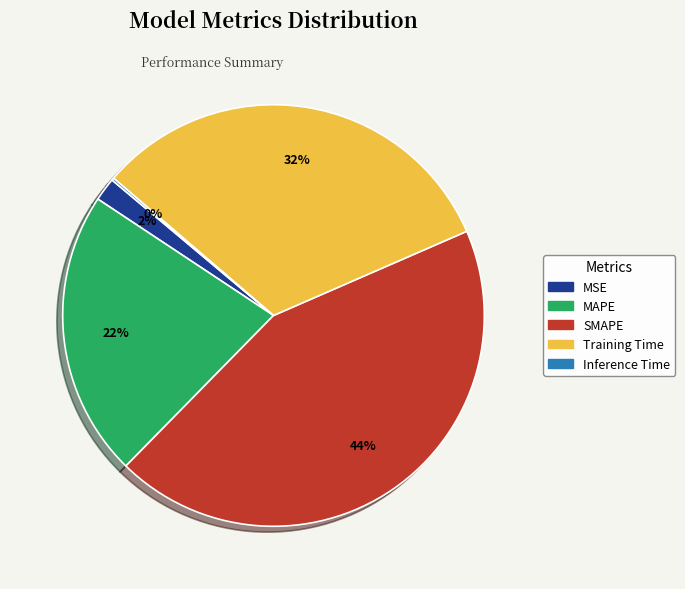

Which has a higher value, SMAPE or MSE?

SMAPE